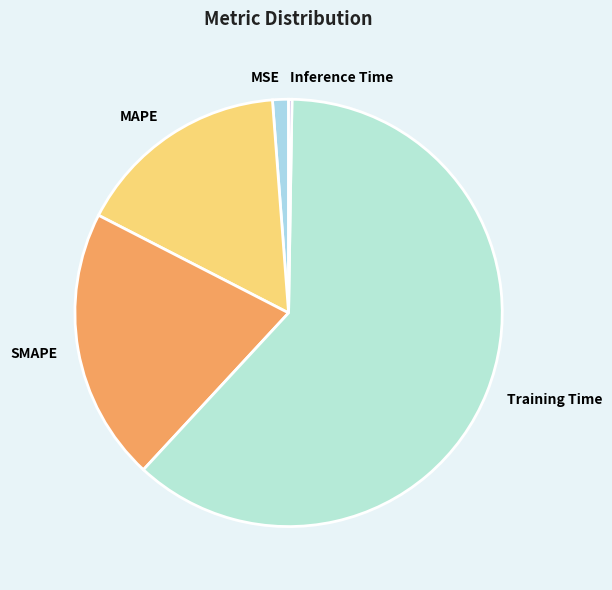

Is the sum of MAPE and Training Time greater than half?

Yes